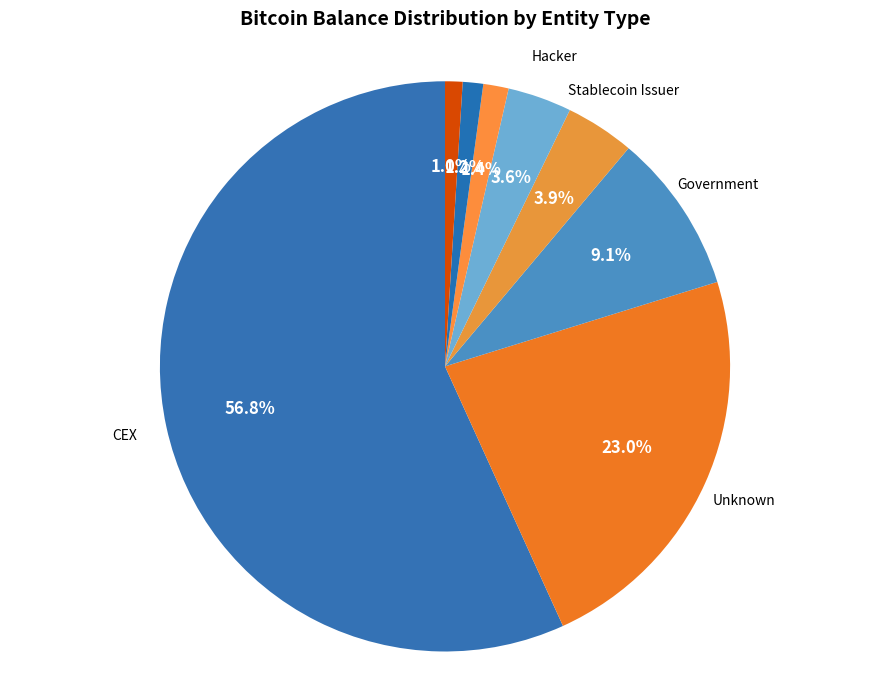

Which has a higher value, Government or Fund?

Government